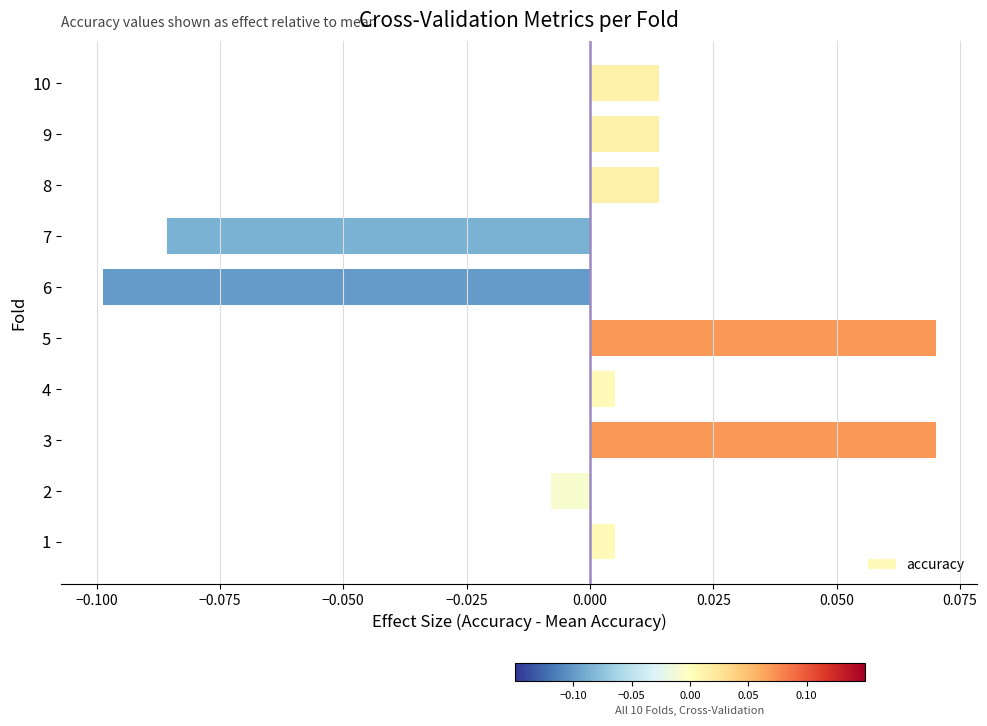

Which category has the lowest value across all series?

6